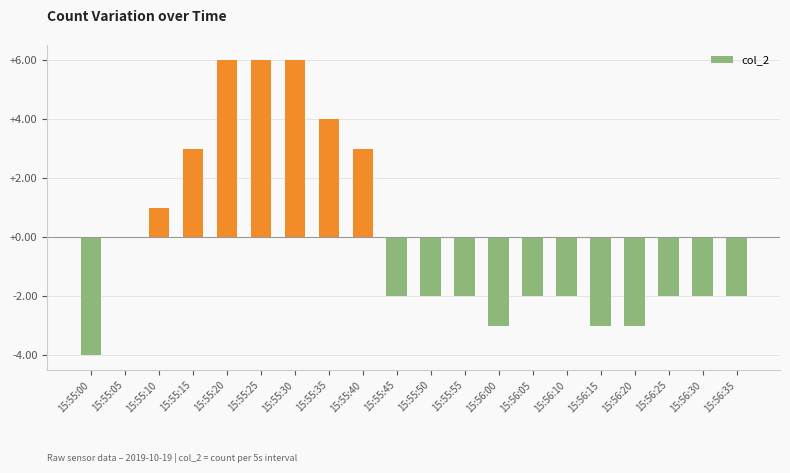

True or false: the data shows 3 at 15:55:15.

True